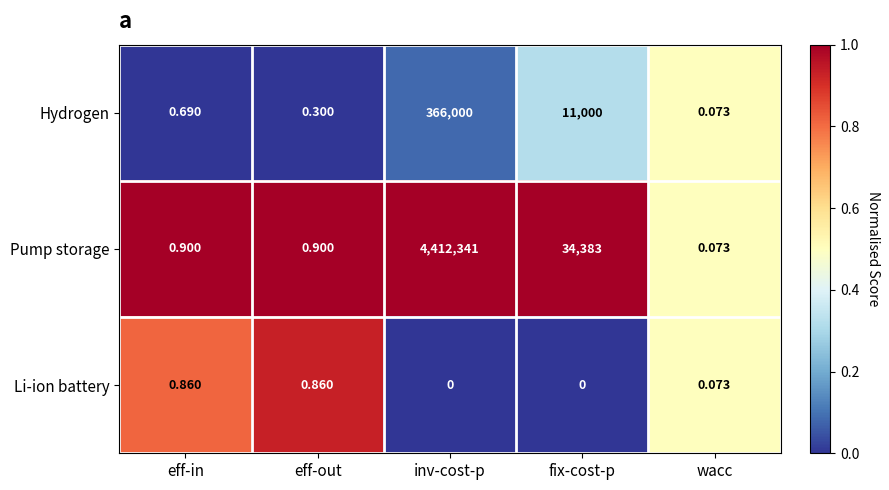

What is the greatest value displayed?

4412341.0